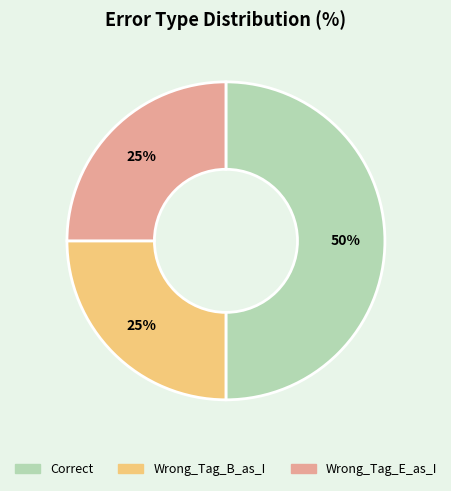

To the nearest percent, what is the difference between the largest and smallest slice percentages?

25%